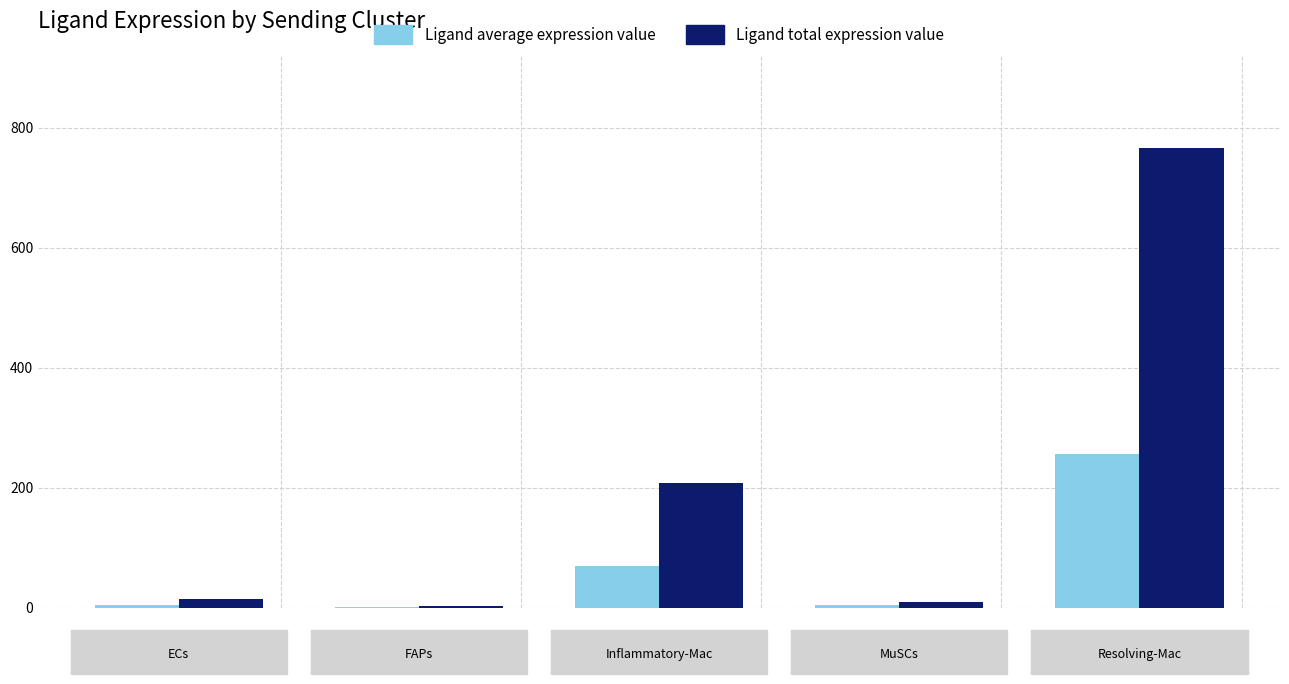

Which series has the largest total across all categories?

Ligand total expression value